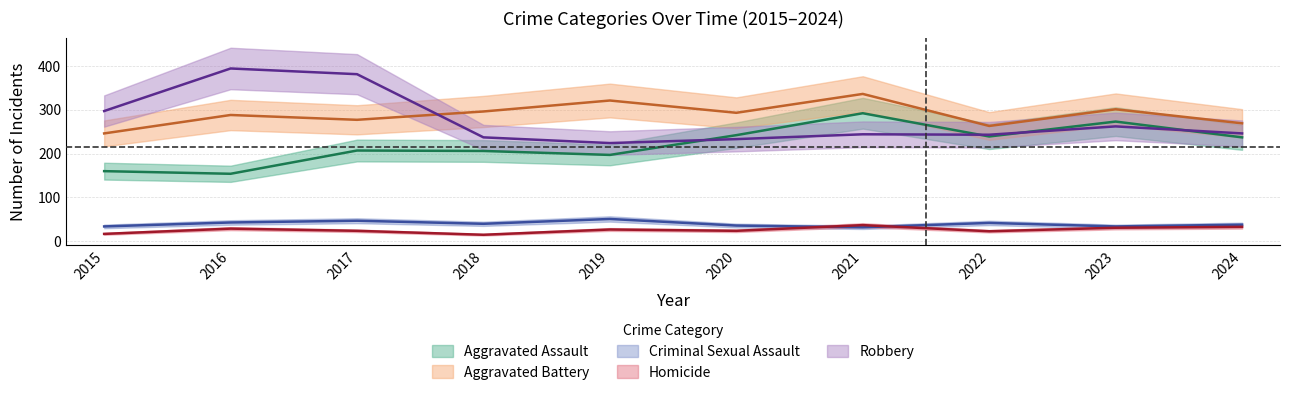

What is the minimum value for Aggravated Assault?

154